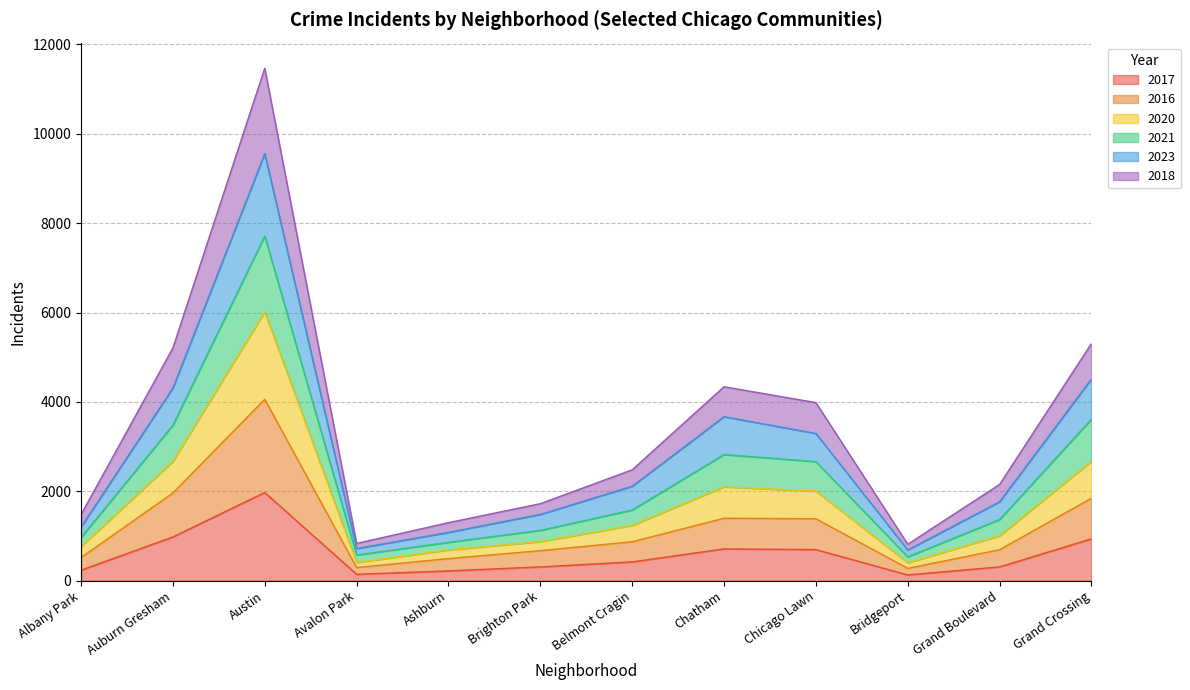

At which category is the sum across all series the highest?

Austin